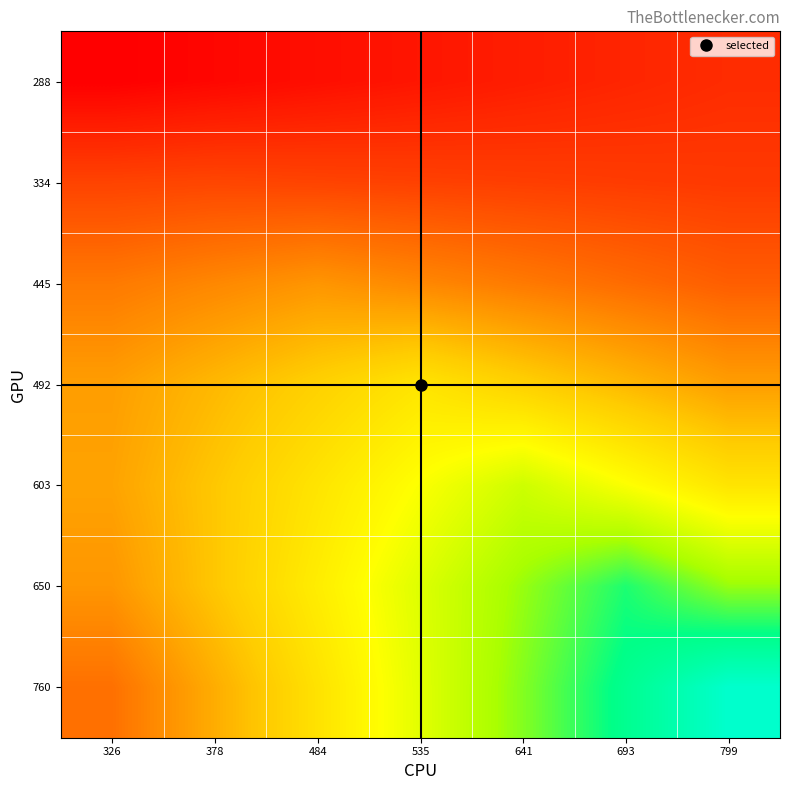

How many data points does each series have?

7